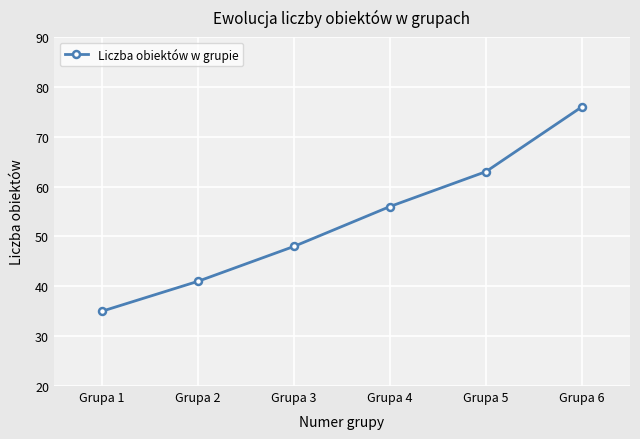

What is the difference between the values at Grupa 1 and Grupa 2?

6